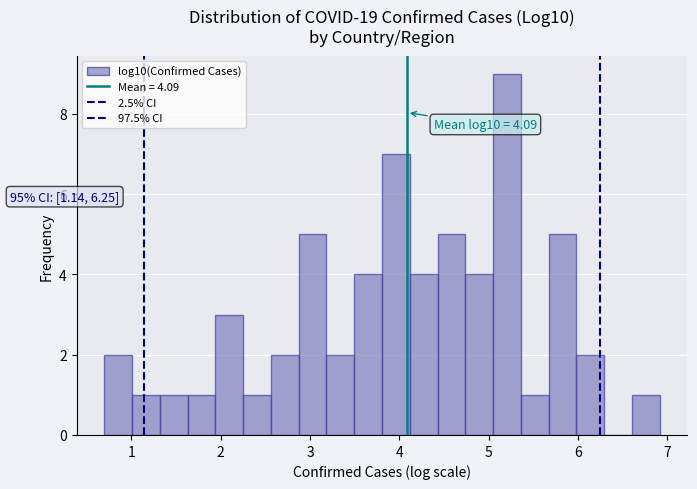

Around what value on the x-axis is the tallest bar? Give the approximate position of its centre, as read against the axis.

5.2